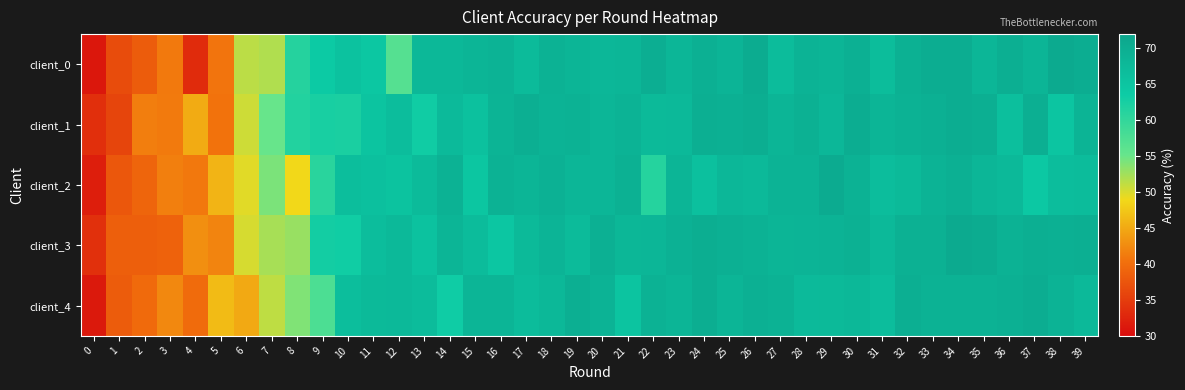

Which series has the widest spread of values?

client_0